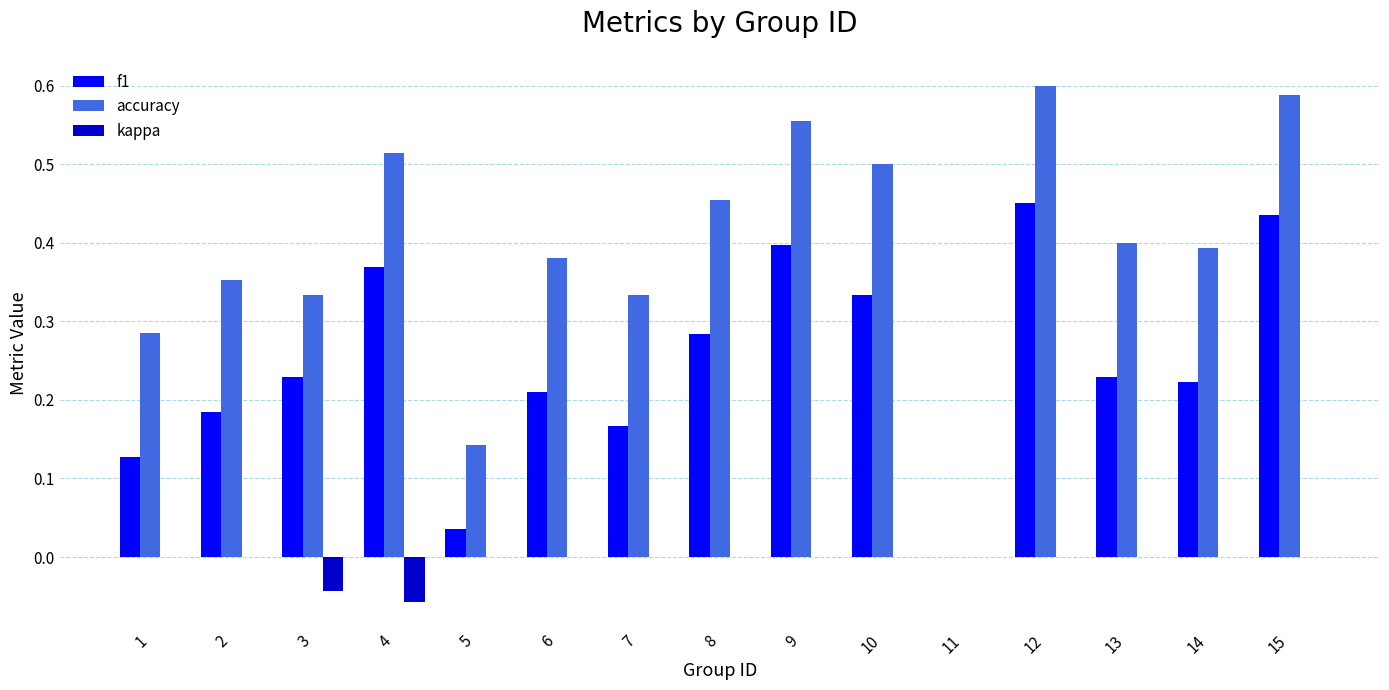

Which series has the largest total across all categories?

accuracy